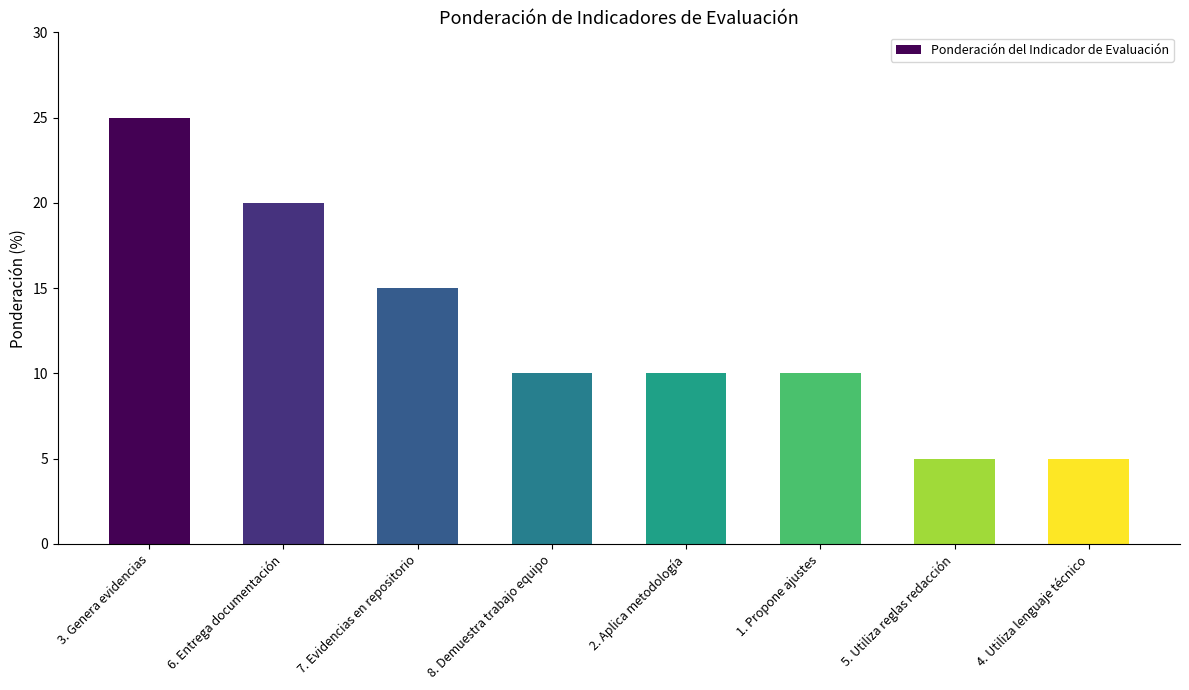

What is the difference between the values at 7. Evidencias en repositorio and 3. Genera evidencias?

10